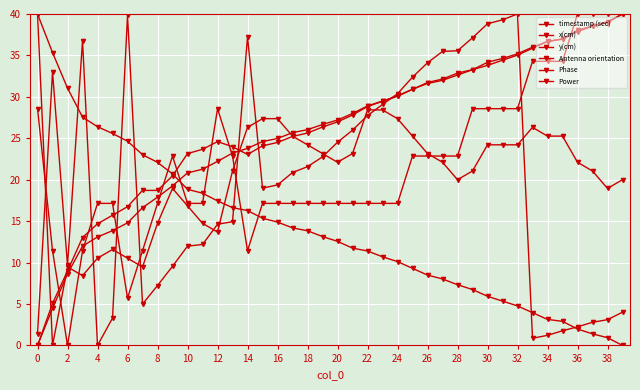

Reading left to right, what are all the values shown in this chart?

timestamp (sec): 0.0	4.5	8.6	12.0	13.1	13.8	14.8	16.6	17.9	19.3	20.8	21.3	22.2	23.2	23.8	24.6	25.0	25.7	26.0	26.7	27.2	28.0	28.9	29.5	30.1	30.9	31.6	32.0	32.6	33.3	34.2	34.6	35.2	36.0	36.7	37.0	37.9	38.5	39.1	40.0
x(cm): 0.0	5.1	9.0	13.0	14.7	15.7	16.7	18.7	18.7	20.5	23.2	23.7	24.6	24.0	23.0	24.1	24.5	25.2	25.6	26.4	27.0	27.8	28.8	29.5	30.1	30.9	31.7	32.1	32.9	33.3	33.8	34.4	35.0	35.9	36.7	37.0	38.0	38.6	39.0	40.0
y(cm): 40.0	35.3	31.0	27.6	26.4	25.6	24.7	23.0	22.1	20.7	18.8	18.4	17.4	16.6	16.3	15.3	14.9	14.2	13.8	13.1	12.6	11.7	11.4	10.7	10.1	9.3	8.5	8.0	7.3	6.7	5.9	5.3	4.8	4.0	3.1	2.9	2.0	1.4	0.9	0.0
Antenna orientation: 40.0	0.0	9.5	8.4	10.5	11.6	10.5	9.5	14.7	18.9	16.8	14.7	13.7	21.1	26.3	27.4	27.4	25.3	24.2	23.2	22.1	23.2	28.4	28.4	27.4	25.3	23.2	22.1	20.0	21.1	24.2	24.2	24.2	26.3	25.3	25.3	22.1	21.1	18.9	20.0
Phase: 1.4	33.0	9.7	36.8	0.0	3.3	39.8	5.0	7.2	9.5	12.0	12.2	14.6	14.9	37.3	19.0	19.4	20.9	21.6	22.8	24.5	26.0	27.7	29.1	30.4	32.4	34.1	35.5	35.6	37.1	38.8	39.3	40.0	0.9	1.2	1.8	2.2	2.8	3.1	4.0
Power: 28.6	11.4	0.0	11.4	17.1	17.1	5.7	11.4	17.1	22.9	17.1	17.1	28.6	22.9	11.4	17.1	17.1	17.1	17.1	17.1	17.1	17.1	17.1	17.1	17.1	22.9	22.9	22.9	22.9	28.6	28.6	28.6	28.6	34.3	34.3	34.3	40.0	40.0	40.0	40.0